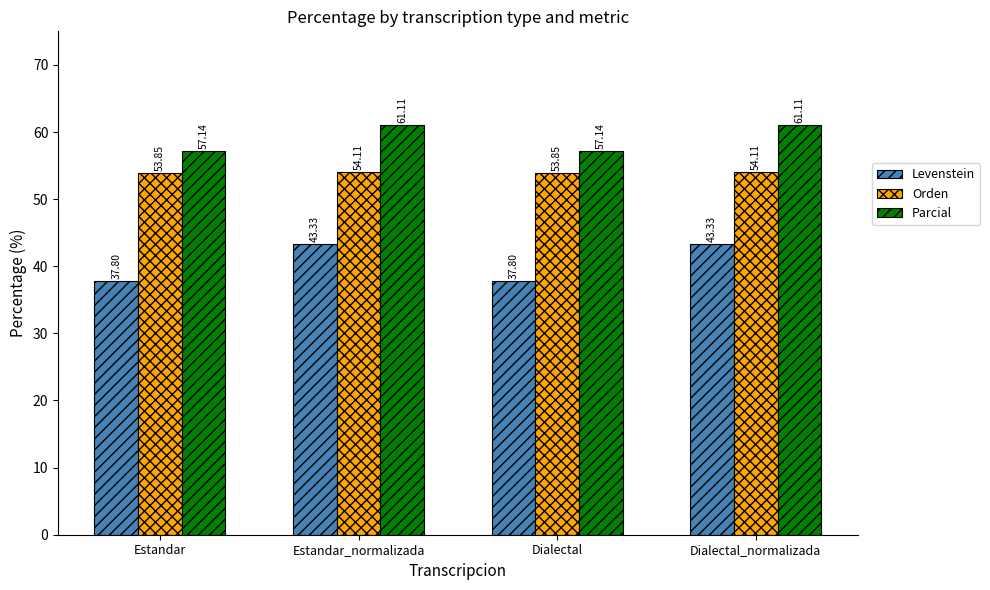

What value does the Levenstein series have at Estandar_normalizada?

43.3